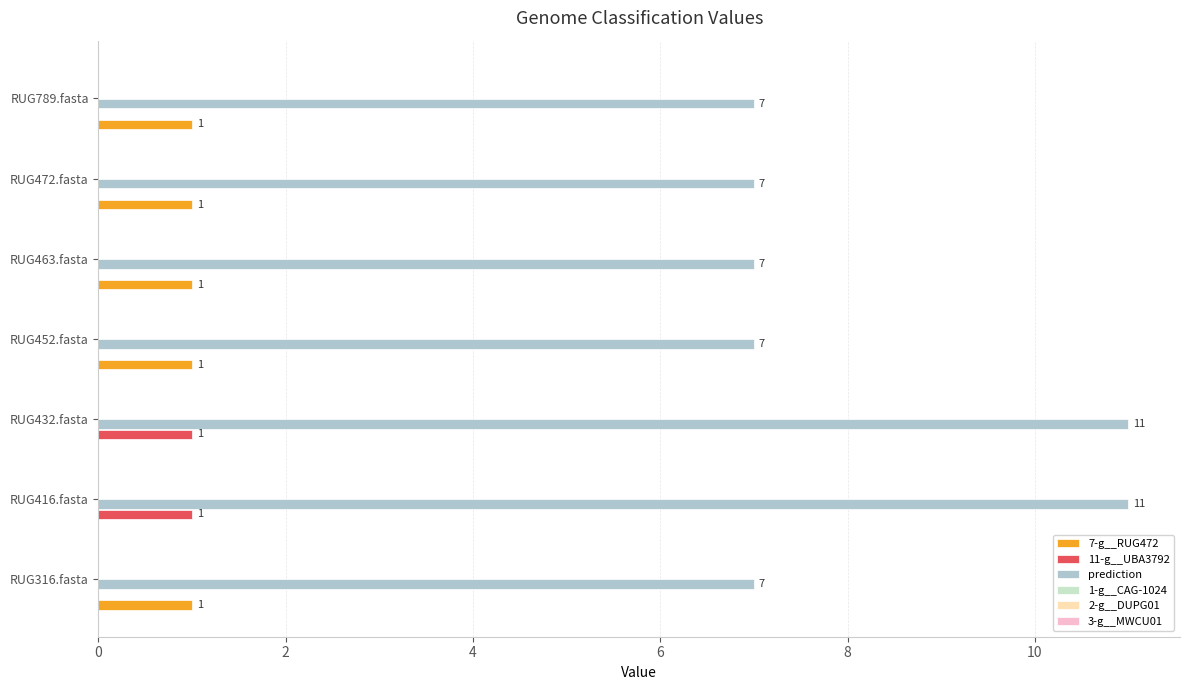

Is the value of 7-g__RUG472 at RUG316.fasta greater than the value of prediction at RUG463.fasta?

No